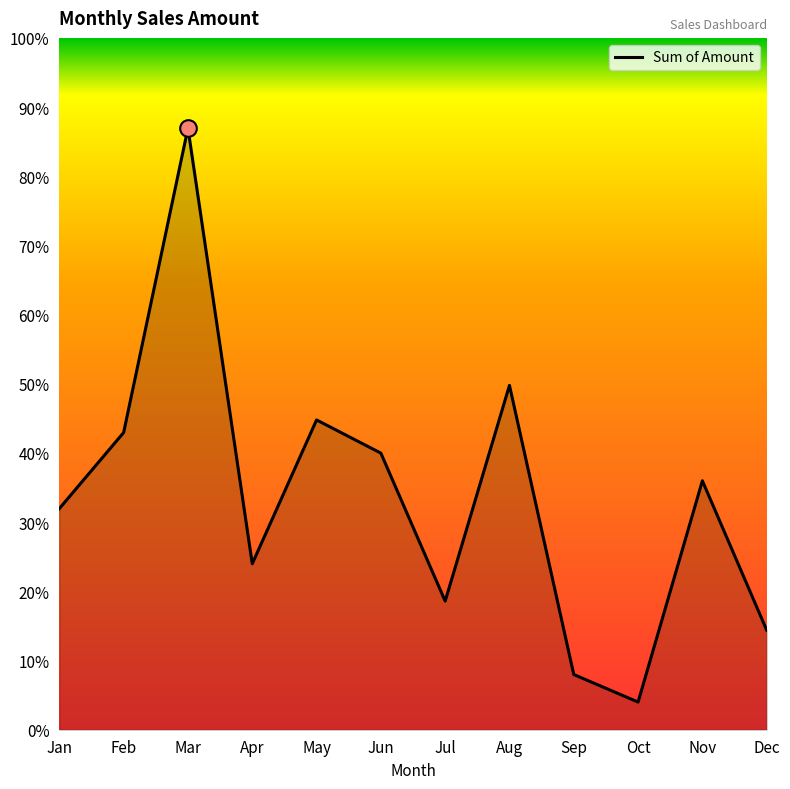

Does the chart have visible grid lines?

No